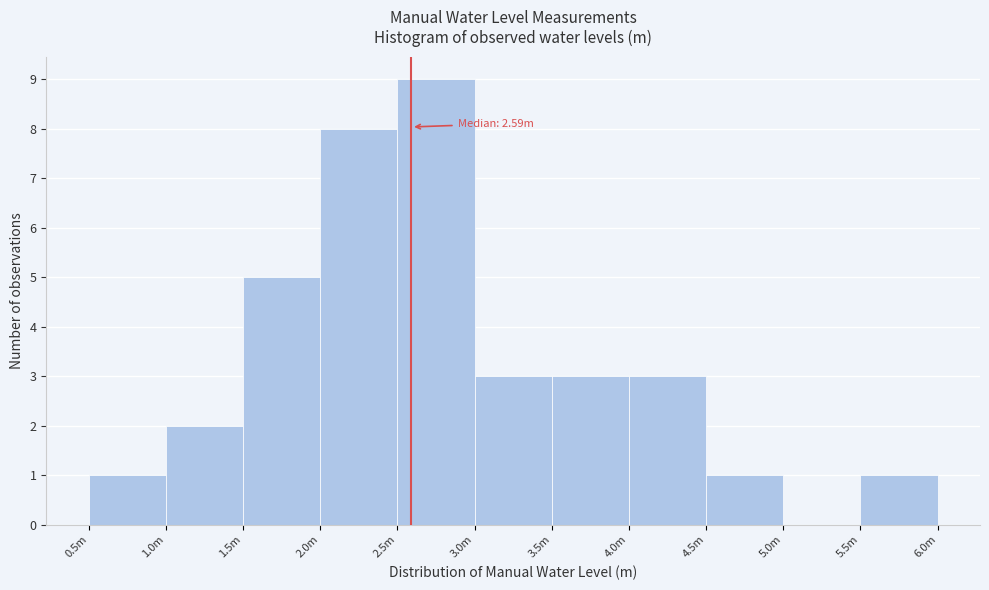

Reading left to right, extract all data points from this chart.

0.5m=1	1.0m=2	1.5m=5	2.0m=8	2.5m=9	3.0m=3	3.5m=3	4.0m=3	4.5m=1	5.0m=0	5.5m=1